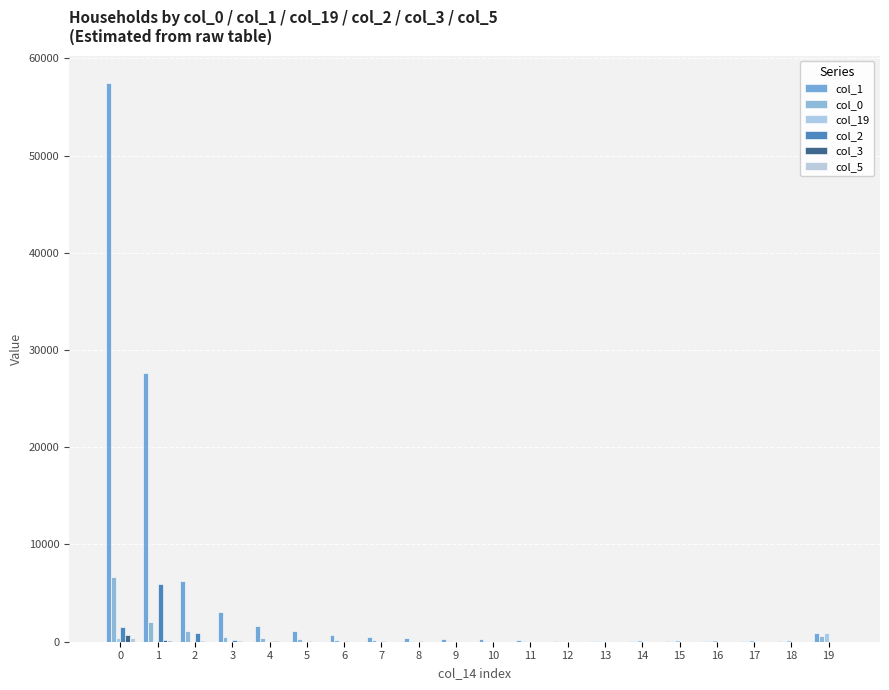

How many categories are shown in the chart?

20